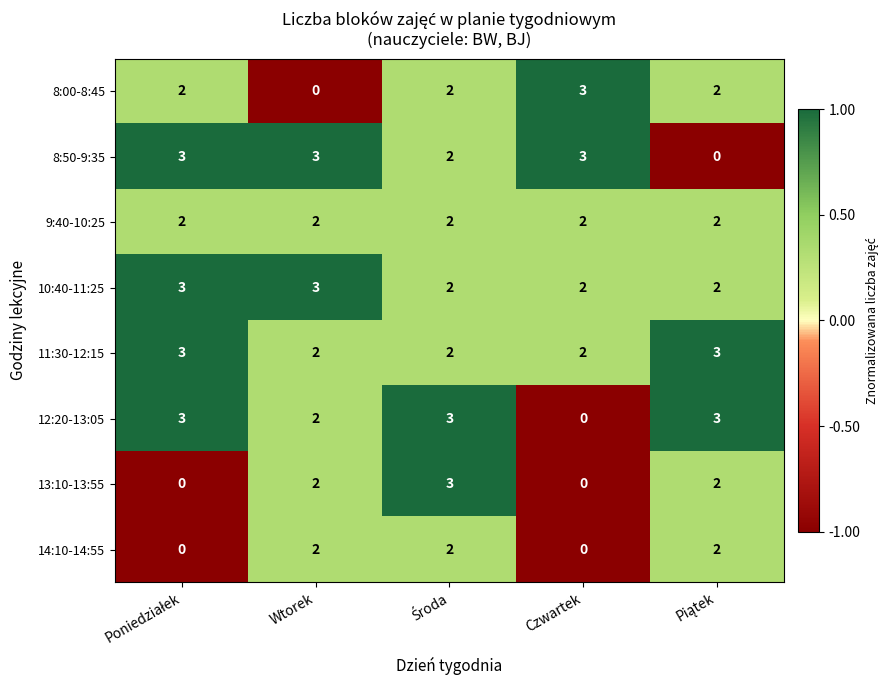

What is the sum of all 11:30-12:15 values?

12